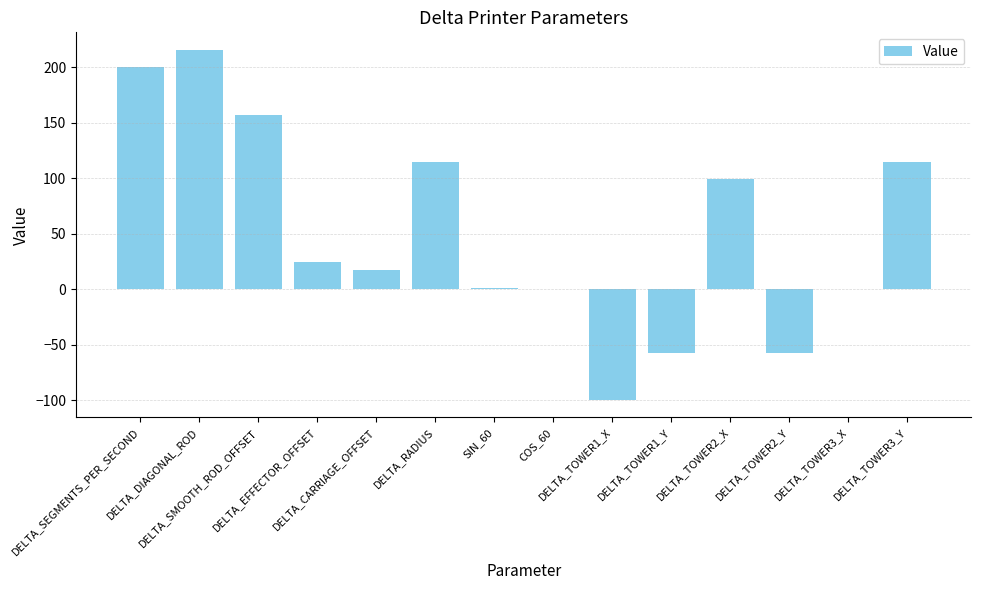

What is the sum of all values?

730.1